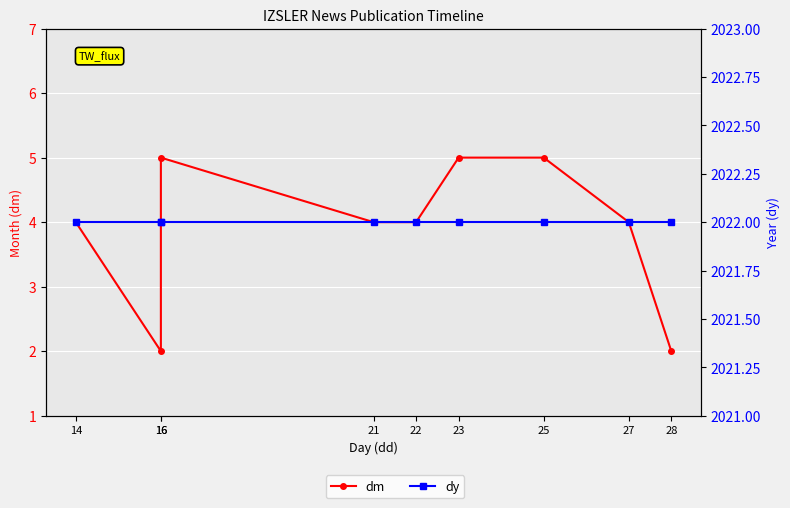

How many lines are shown in the chart?

2